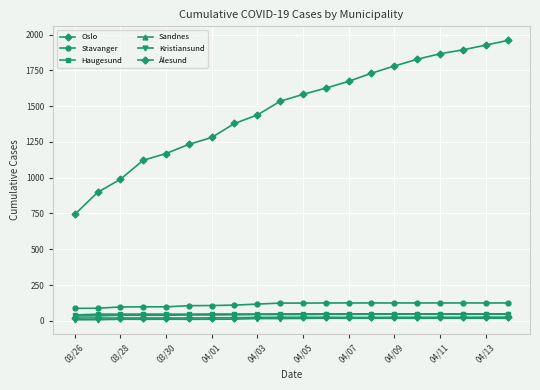

How many values in the Stavanger series are below 124?

9